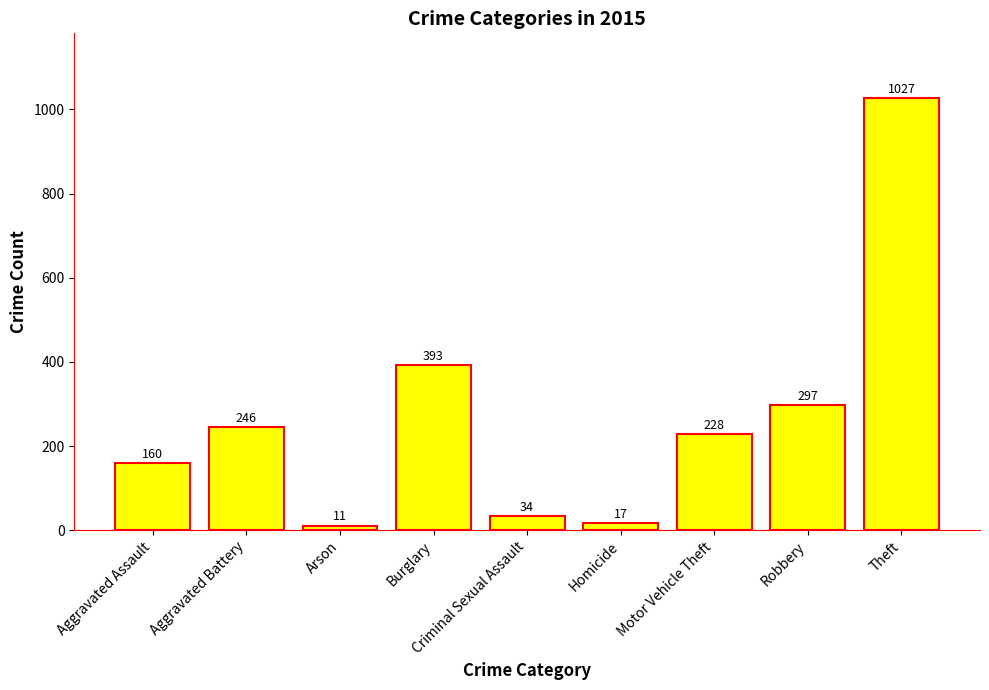

What is the sum of the values at Homicide and Motor Vehicle Theft?

245